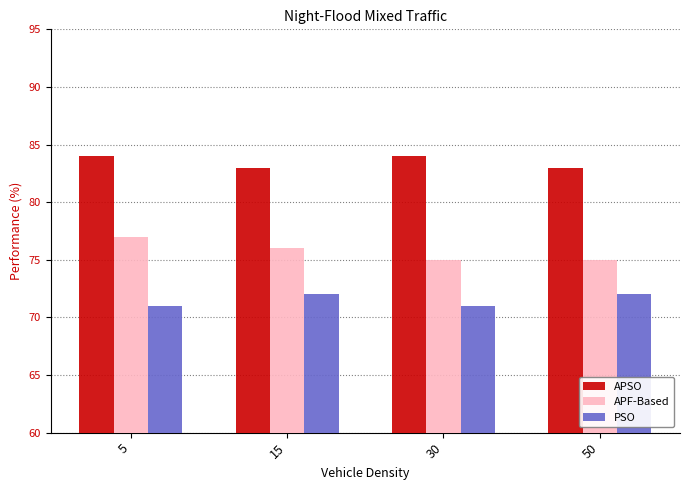

Which series has the largest total across all categories?

APSO